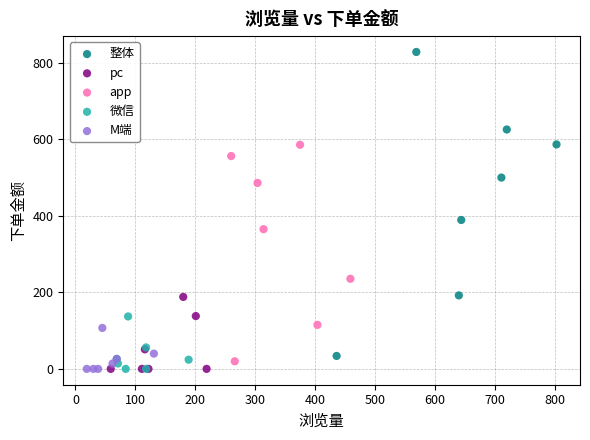

Which series contains the highest Y value?

整体